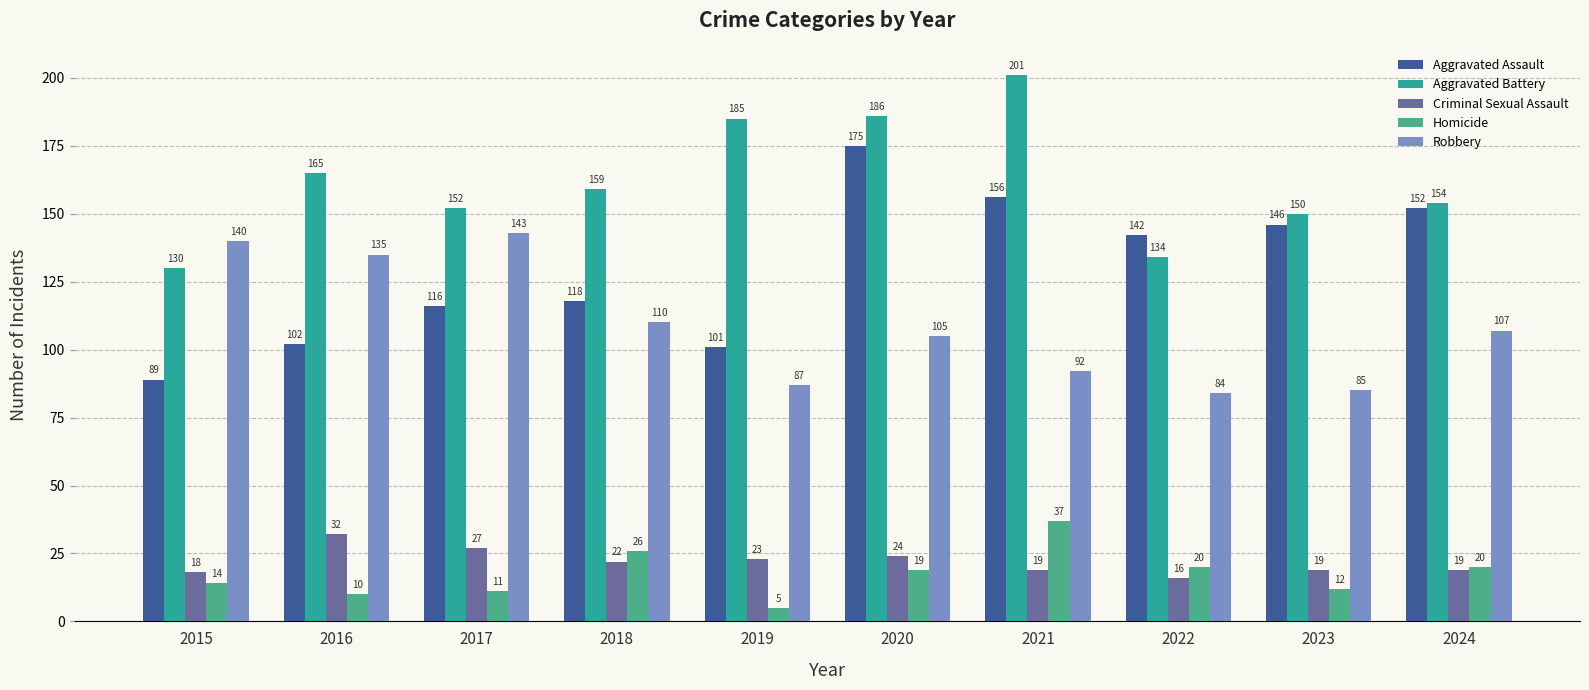

Rank the series at 2023 from highest to lowest value.

Aggravated Battery, Aggravated Assault, Robbery, Criminal Sexual Assault, Homicide